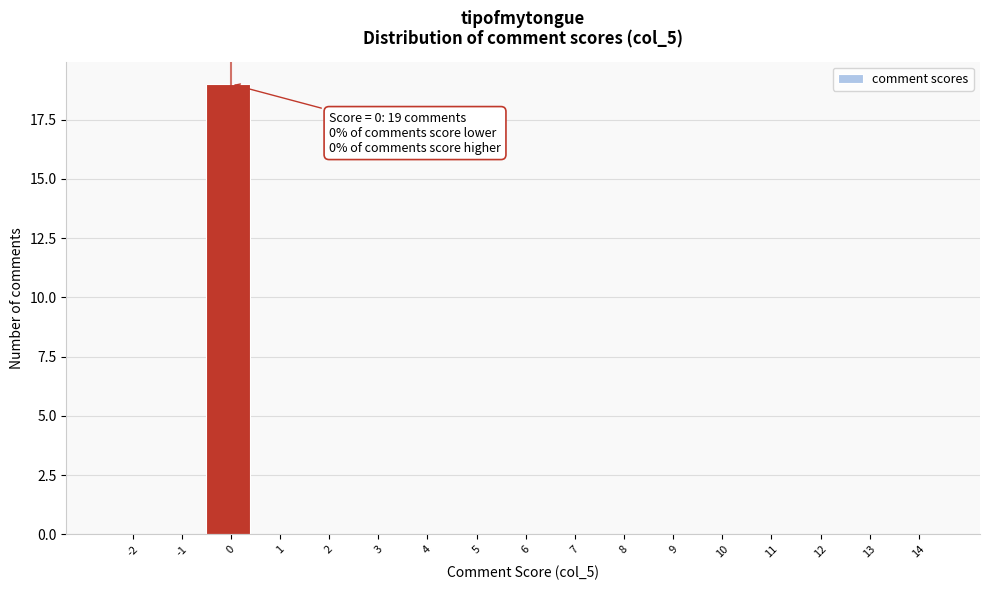

Reading left to right, transcribe all the data shown in this chart.

-2=0	-1=0	0=19	1=0	2=0	3=0	4=0	5=0	6=0	7=0	8=0	9=0	10=0	11=0	12=0	13=0	14=0